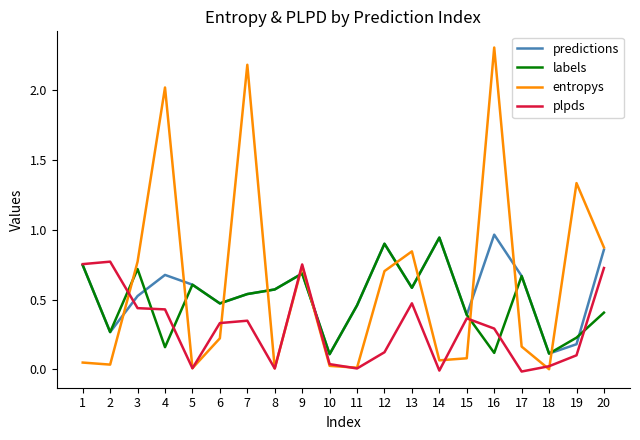

How many lines are shown in the chart?

4